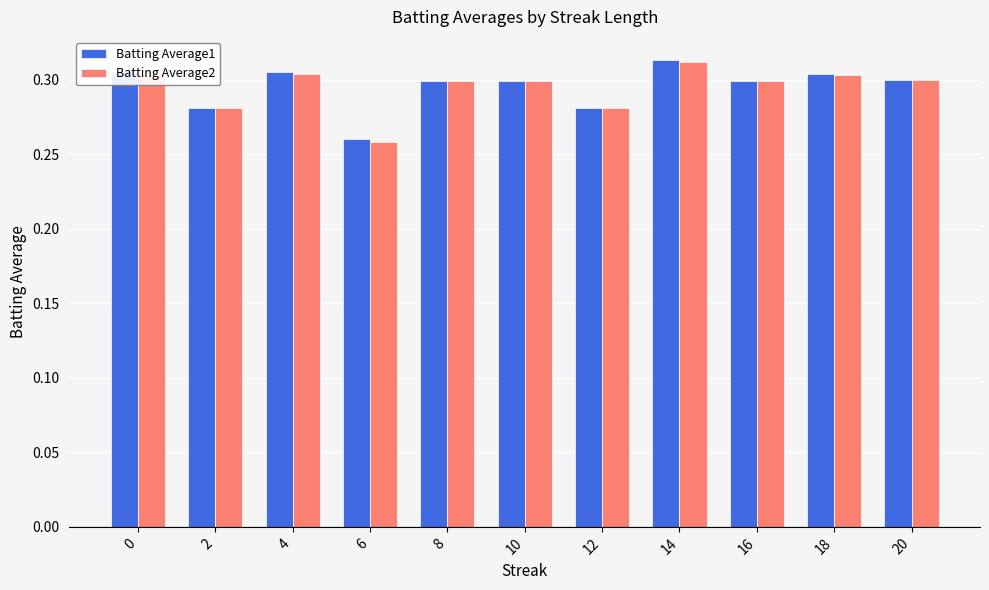

Is the value of Batting Average2 at 6 greater than the value of Batting Average1 at 0?

No